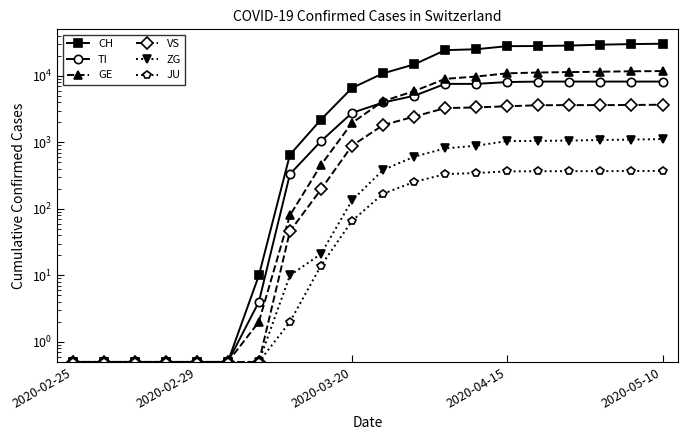

True or false: CH has a value of 0.9 at 2020-02-25.

False